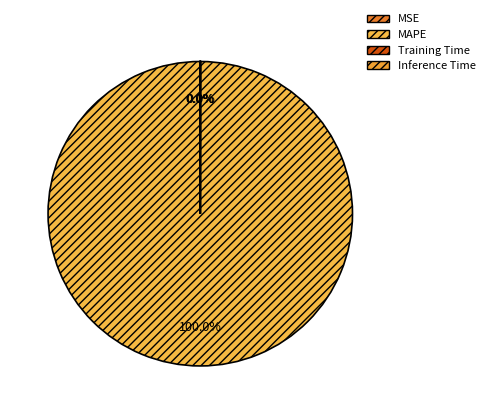

To the nearest percent, what is the difference between the largest and smallest slice percentages?

100%